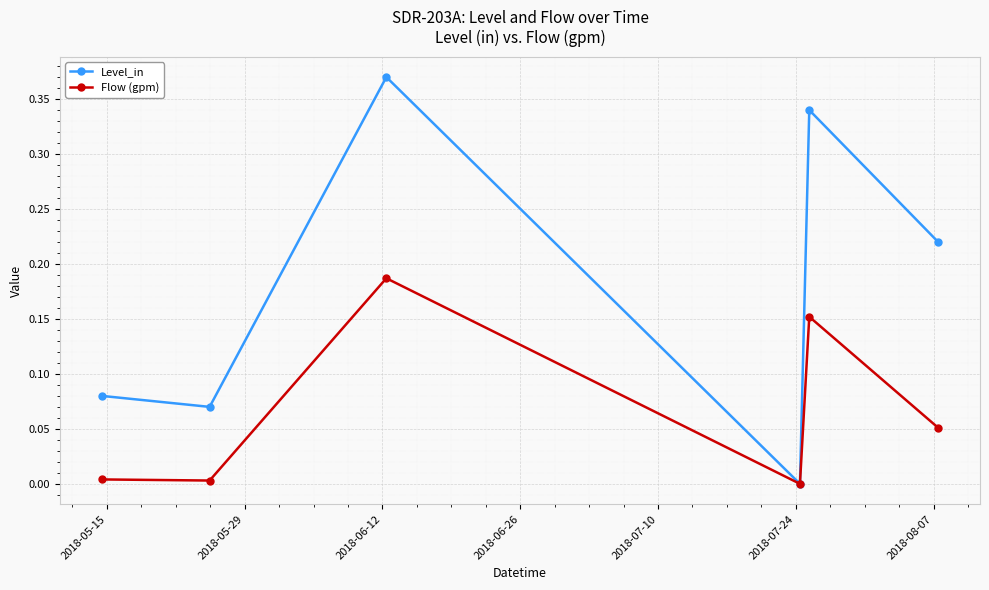

How many interior local peaks does the Level_in series have?

2